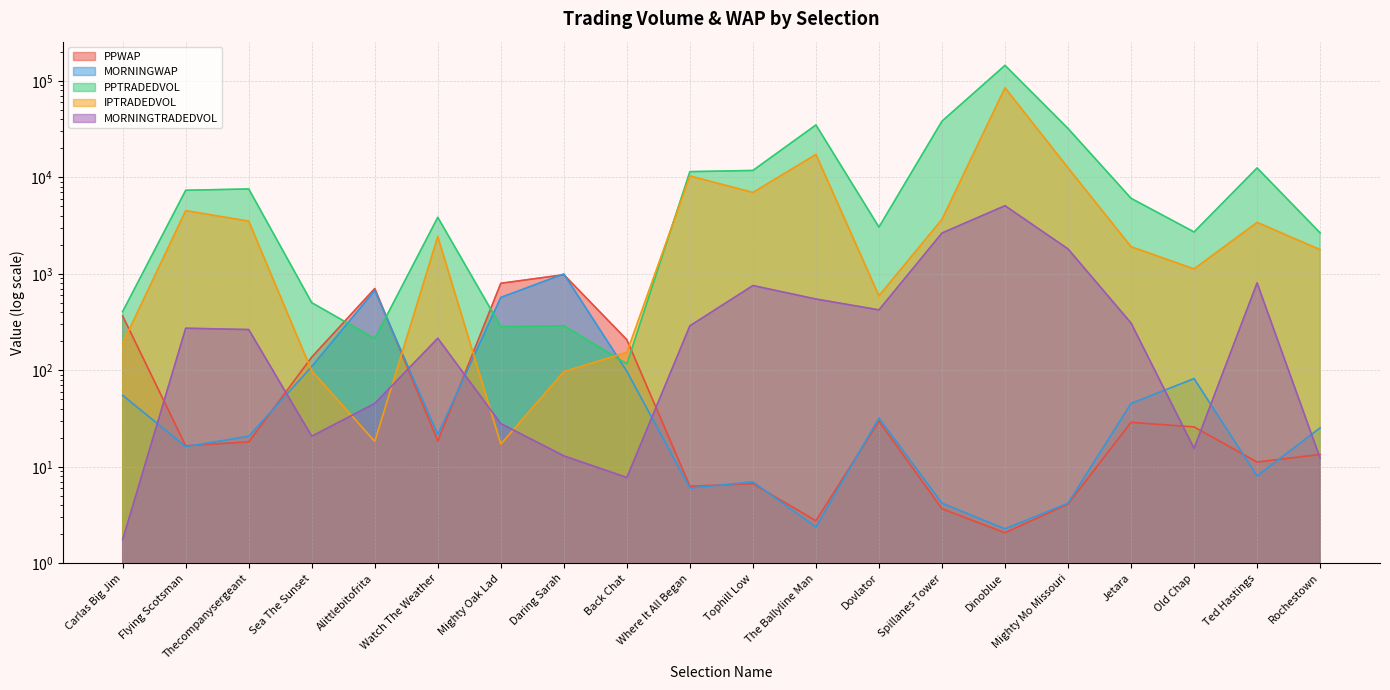

Where does the PPTRADEDVOL series first go above 6061?

Flying Scotsman